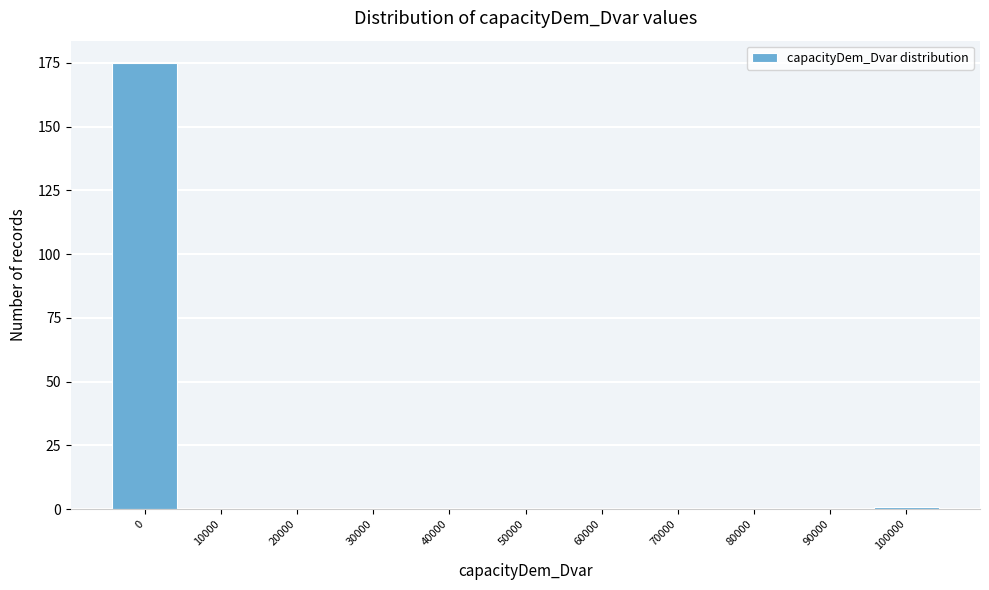

Reading right to left, list all the values displayed in this chart.

100000=1	90000=0	80000=0	70000=0	60000=0	50000=0	40000=0	30000=0	20000=0	10000=0	0=175